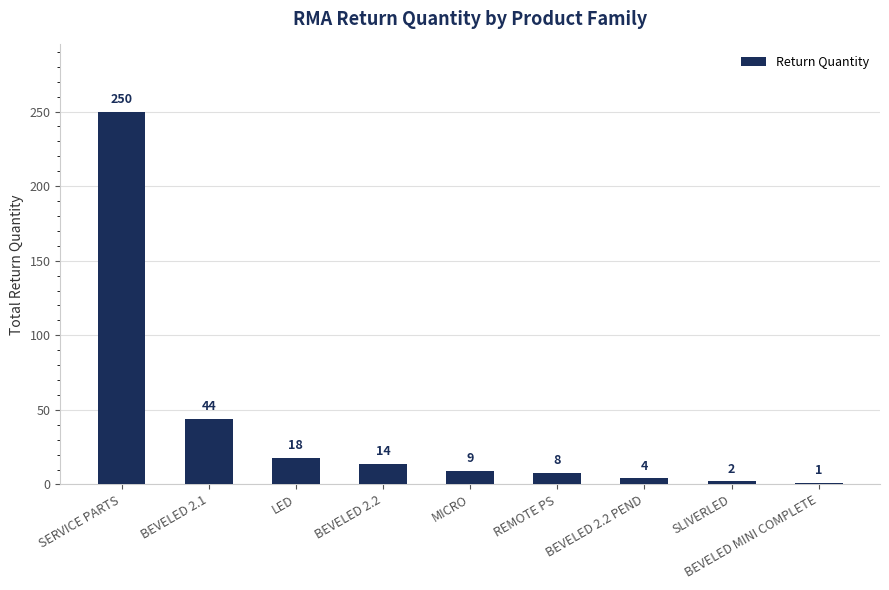

Where does the data first go above 9?

SERVICE PARTS